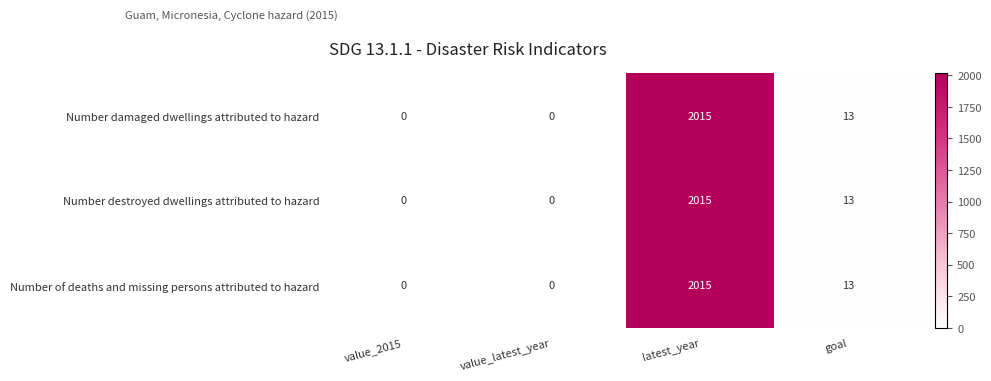

The value of Number of deaths and missing persons attributed to hazard at value_2015 is -631. True or false?

False